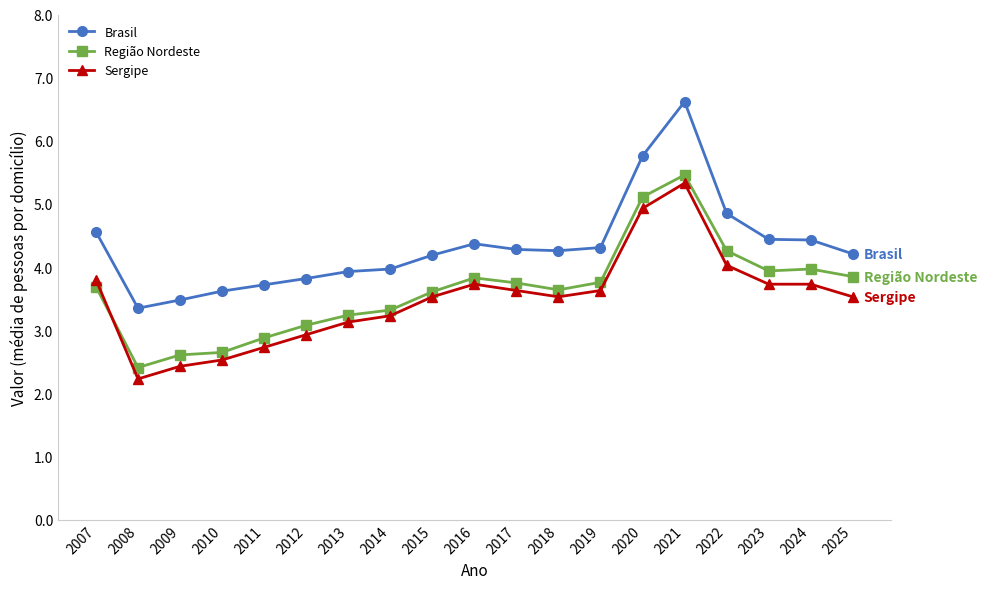

True or false: Brasil has more than 1 points higher than both neighbors.

True